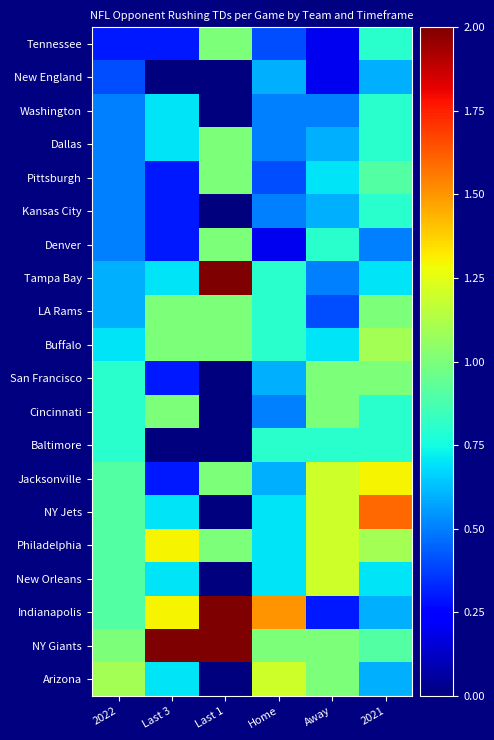

Reading left to right, extract all data points from this chart.

Tennessee: 2022=0.3	Last 3=0.3	Last 1=1.0	Home=0.4	Away=0.2	2021=0.8
New England: 2022=0.4	Last 3=0.0	Last 1=0.0	Home=0.6	Away=0.2	2021=0.6
Washington: 2022=0.5	Last 3=0.7	Last 1=0.0	Home=0.5	Away=0.5	2021=0.8
Dallas: 2022=0.5	Last 3=0.7	Last 1=1.0	Home=0.5	Away=0.6	2021=0.8
Pittsburgh: 2022=0.5	Last 3=0.3	Last 1=1.0	Home=0.4	Away=0.7	2021=0.9
Kansas City: 2022=0.5	Last 3=0.3	Last 1=0.0	Home=0.5	Away=0.6	2021=0.8
Denver: 2022=0.5	Last 3=0.3	Last 1=1.0	Home=0.2	Away=0.8	2021=0.5
Tampa Bay: 2022=0.6	Last 3=0.7	Last 1=2.0	Home=0.8	Away=0.5	2021=0.7
LA Rams: 2022=0.6	Last 3=1.0	Last 1=1.0	Home=0.8	Away=0.4	2021=1.0
Buffalo: 2022=0.7	Last 3=1.0	Last 1=1.0	Home=0.8	Away=0.7	2021=1.1
San Francisco: 2022=0.8	Last 3=0.3	Last 1=0.0	Home=0.6	Away=1.0	2021=1.0
Cincinnati: 2022=0.8	Last 3=1.0	Last 1=0.0	Home=0.5	Away=1.0	2021=0.8
Baltimore: 2022=0.8	Last 3=0.0	Last 1=0.0	Home=0.8	Away=0.8	2021=0.8
Jacksonville: 2022=0.9	Last 3=0.3	Last 1=1.0	Home=0.6	Away=1.2	2021=1.3
NY Jets: 2022=0.9	Last 3=0.7	Last 1=0.0	Home=0.7	Away=1.2	2021=1.6
Philadelphia: 2022=0.9	Last 3=1.3	Last 1=1.0	Home=0.7	Away=1.2	2021=1.1
New Orleans: 2022=0.9	Last 3=0.7	Last 1=0.0	Home=0.7	Away=1.2	2021=0.7
Indianapolis: 2022=0.9	Last 3=1.3	Last 1=2.0	Home=1.5	Away=0.3	2021=0.6
NY Giants: 2022=1.0	Last 3=2.0	Last 1=2.0	Home=1.0	Away=1.0	2021=0.9
Arizona: 2022=1.1	Last 3=0.7	Last 1=0.0	Home=1.2	Away=1.0	2021=0.6